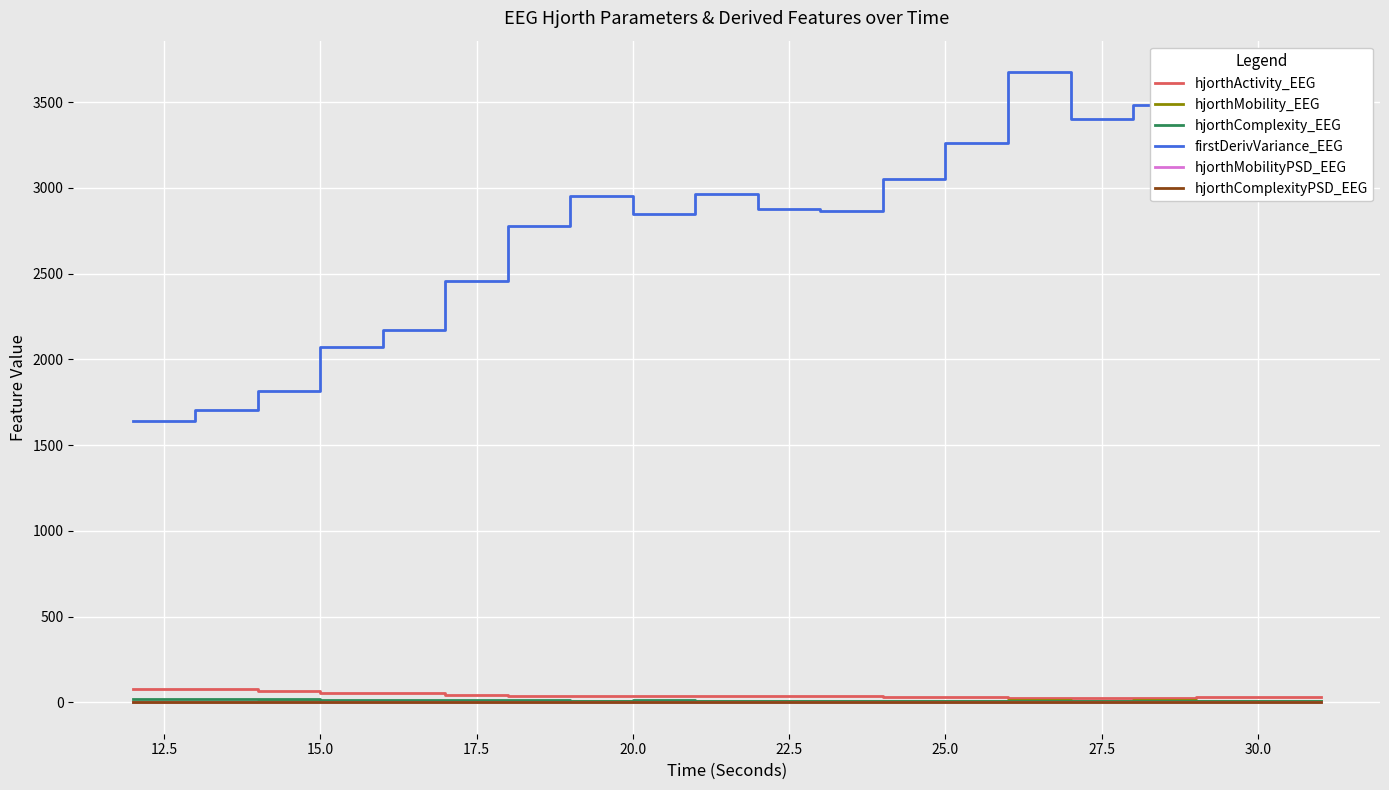

Which series has the largest range (max minus min)?

firstDerivVariance_EEG